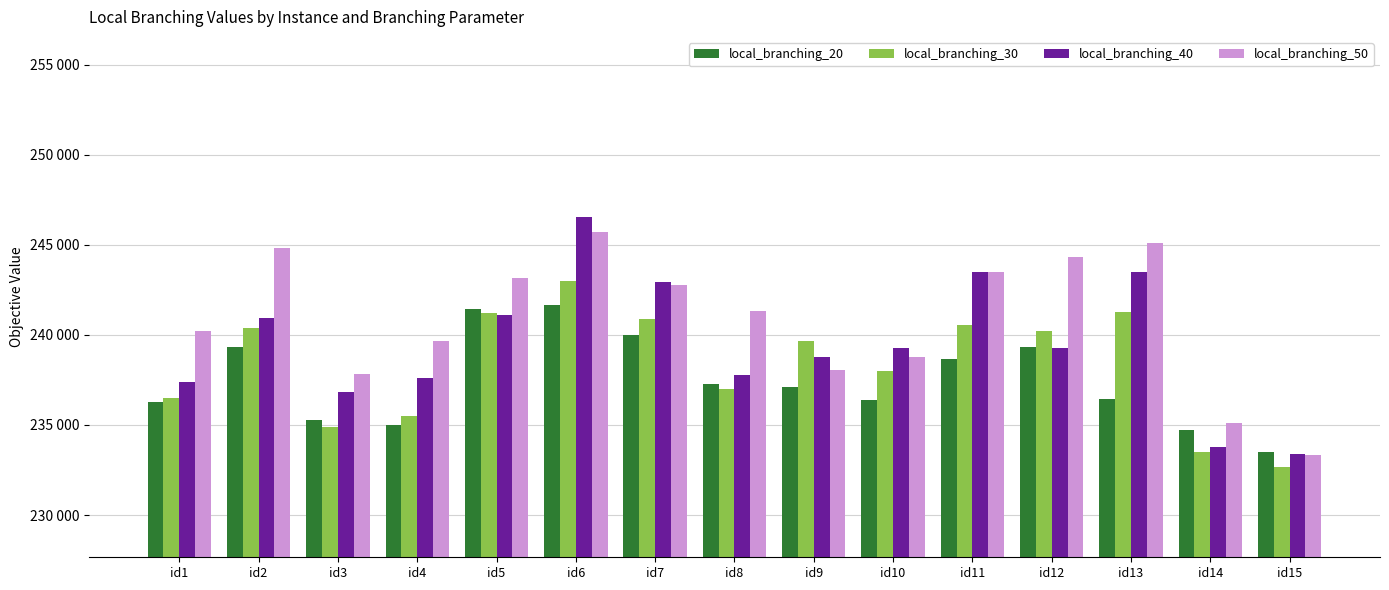

The local_branching_50 series shows 244349.5 at id12. True or false?

True